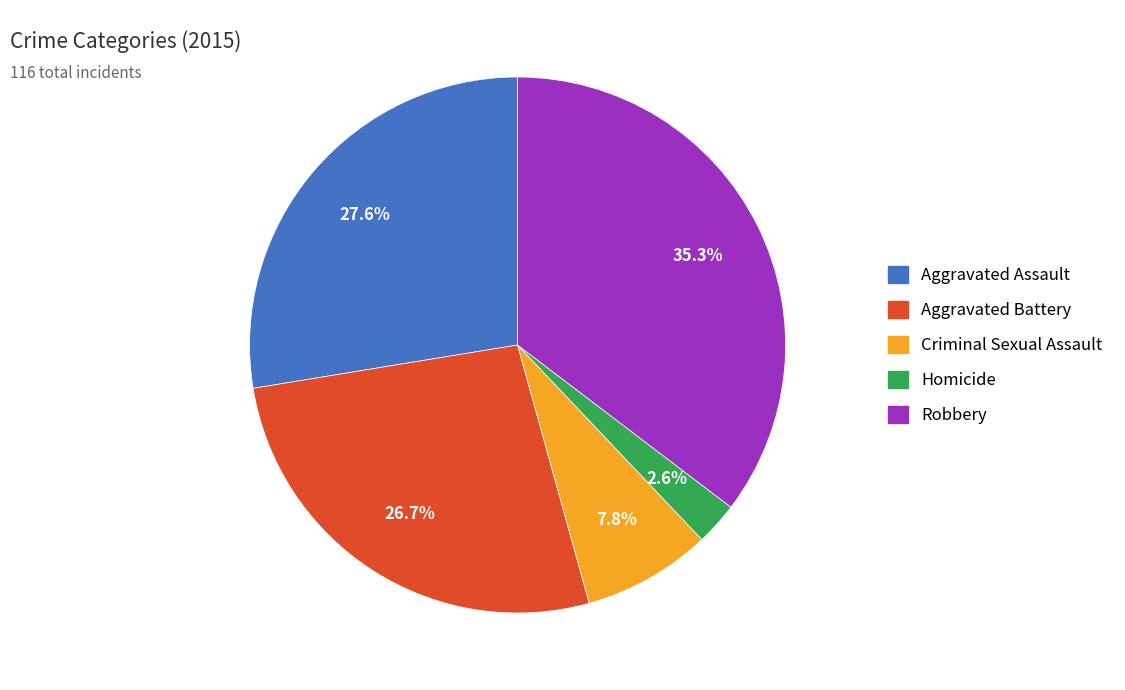

Which category has the biggest portion of the pie?

Robbery